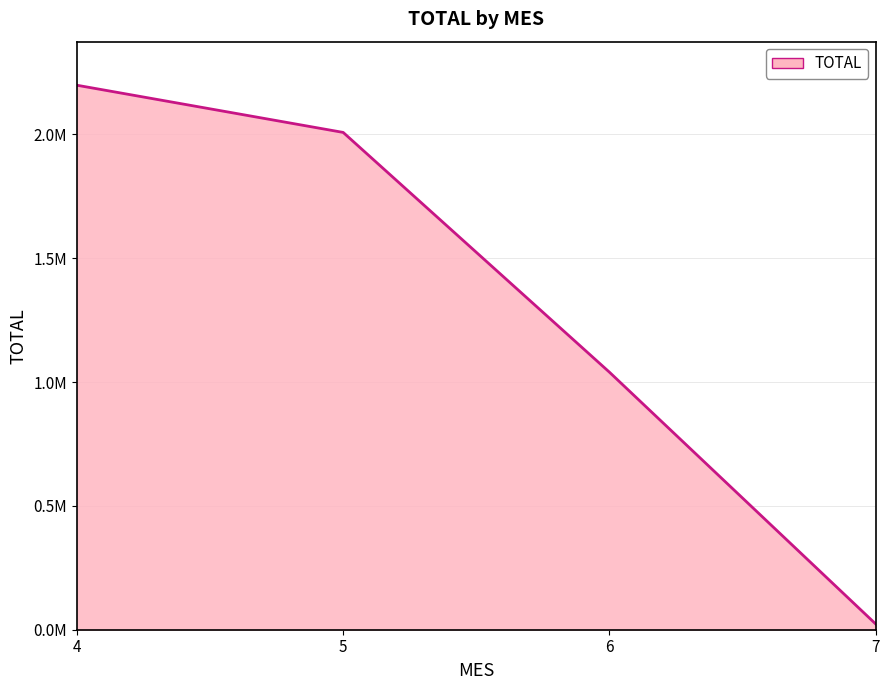

Does the chart display data point markers on the line(s)?

No